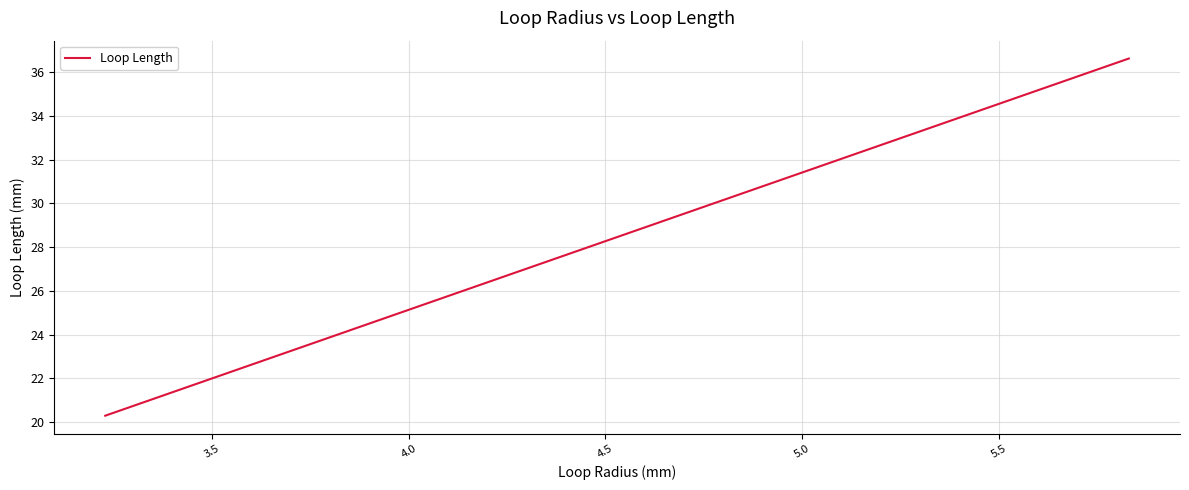

What is the sum of all values?

228.7